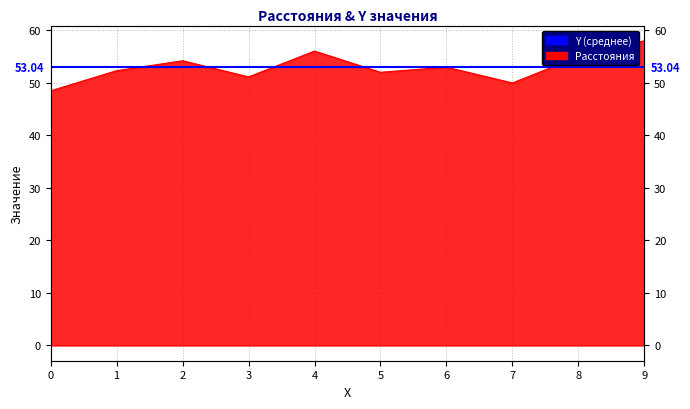

Which has a higher value, 0 or 2?

2